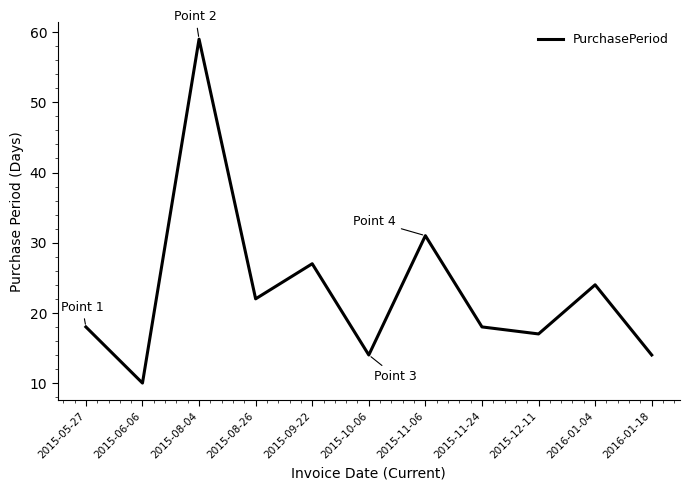

Does the chart display data point markers on the line(s)?

No